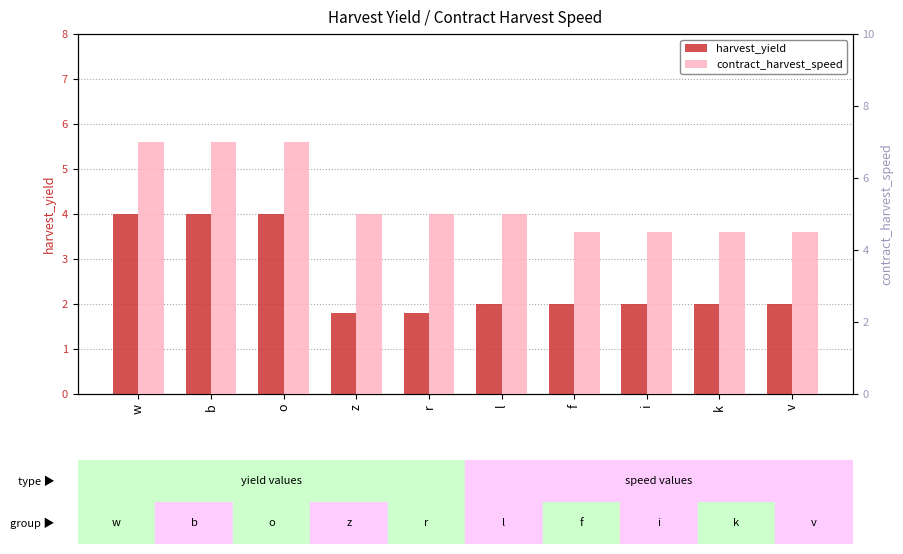

What is the minimum value for harvest_yield?

1.8